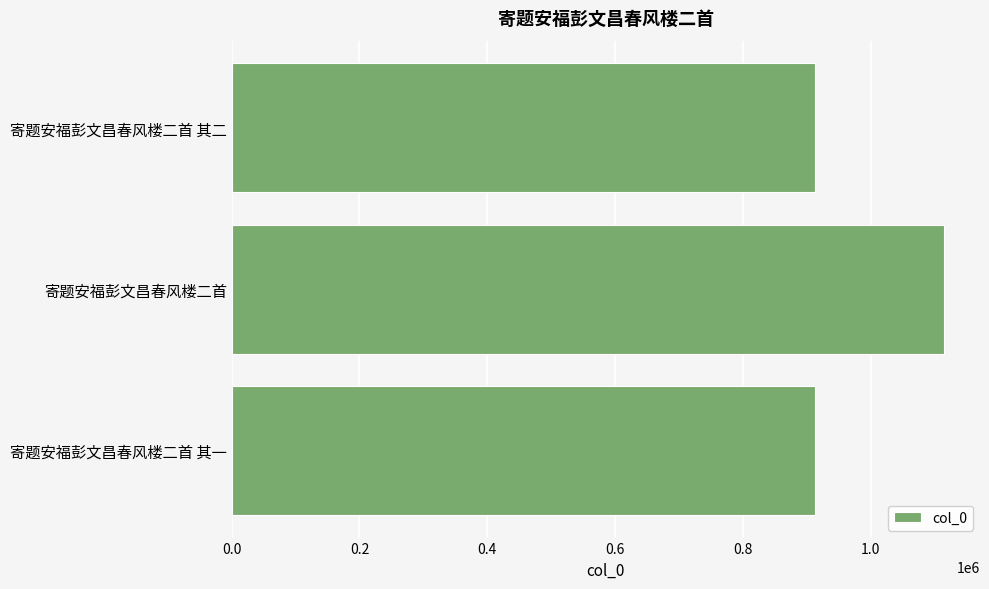

What is the smallest value displayed?

913394